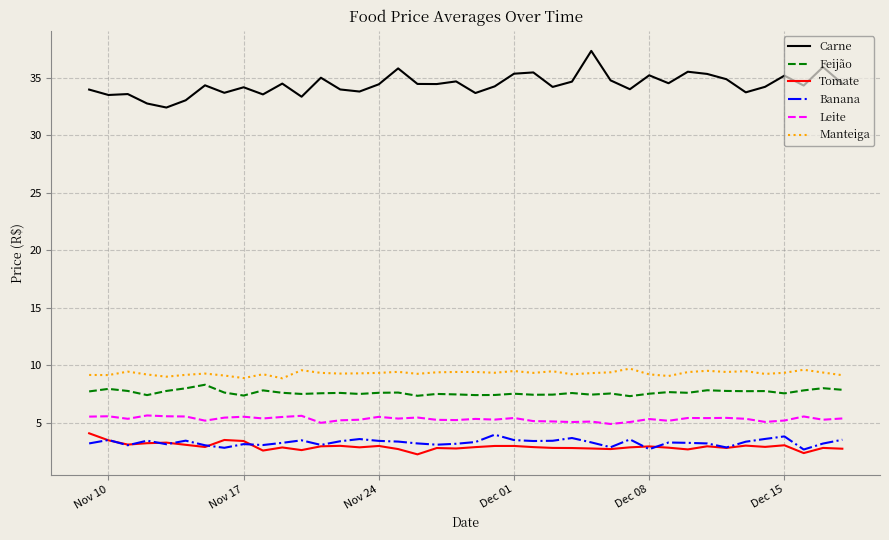

Which series has the largest range (max minus min)?

Carne